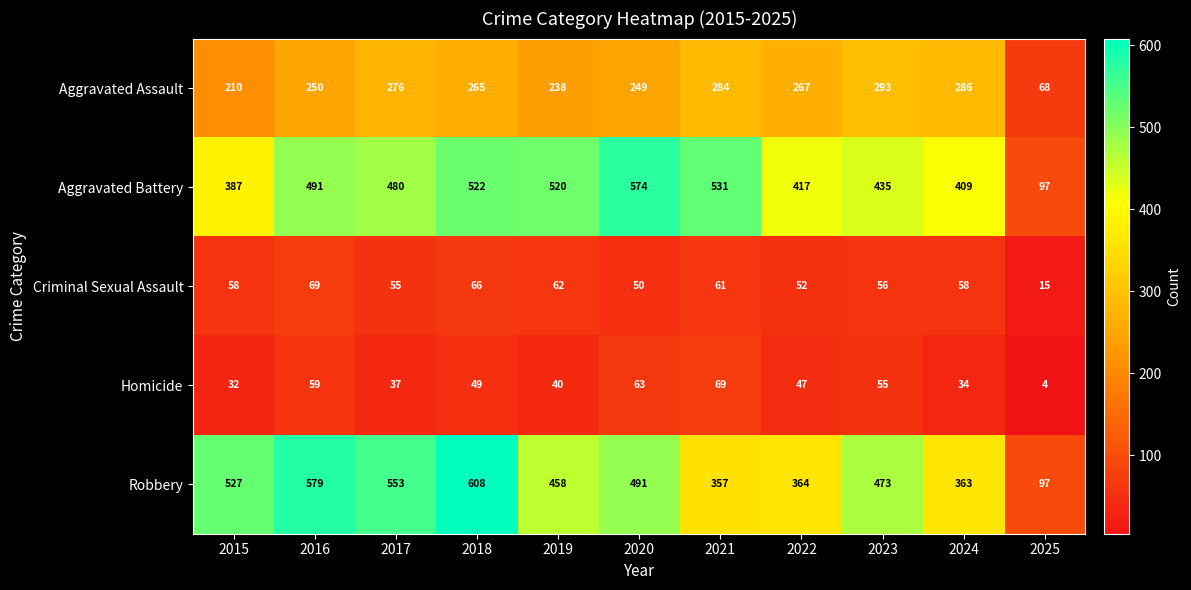

Is it true that Criminal Sexual Assault equals 74 at 2022?

False